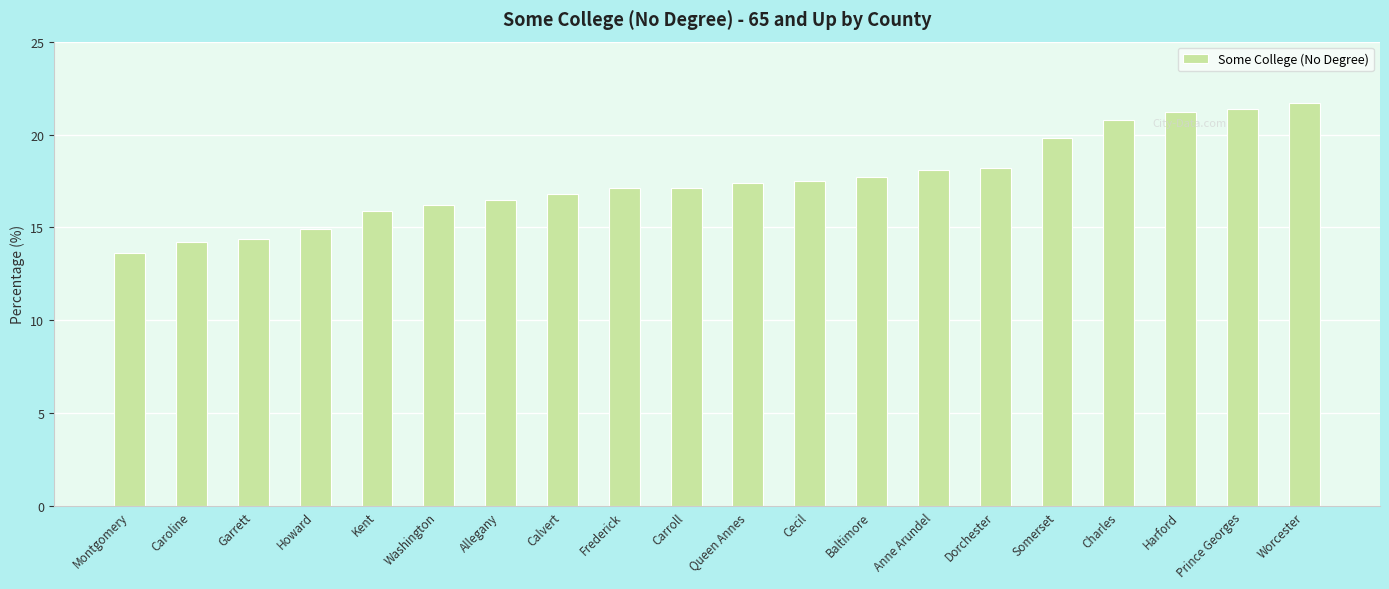

What is the sum of all values?

350.5